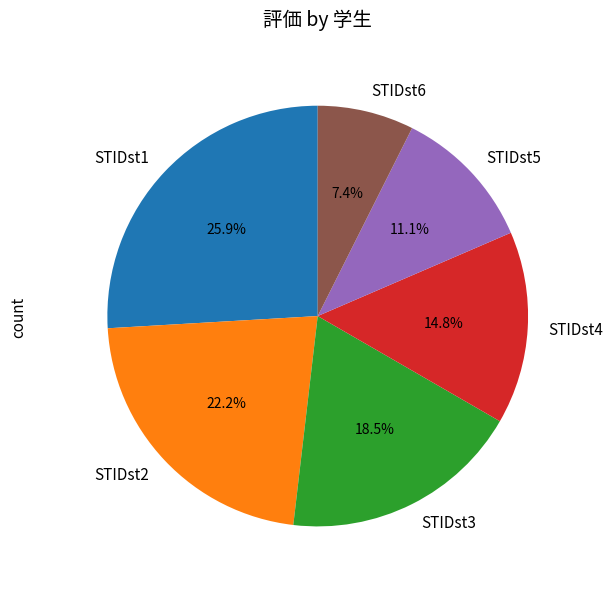

Which category has the smallest portion of the pie?

STIDst6